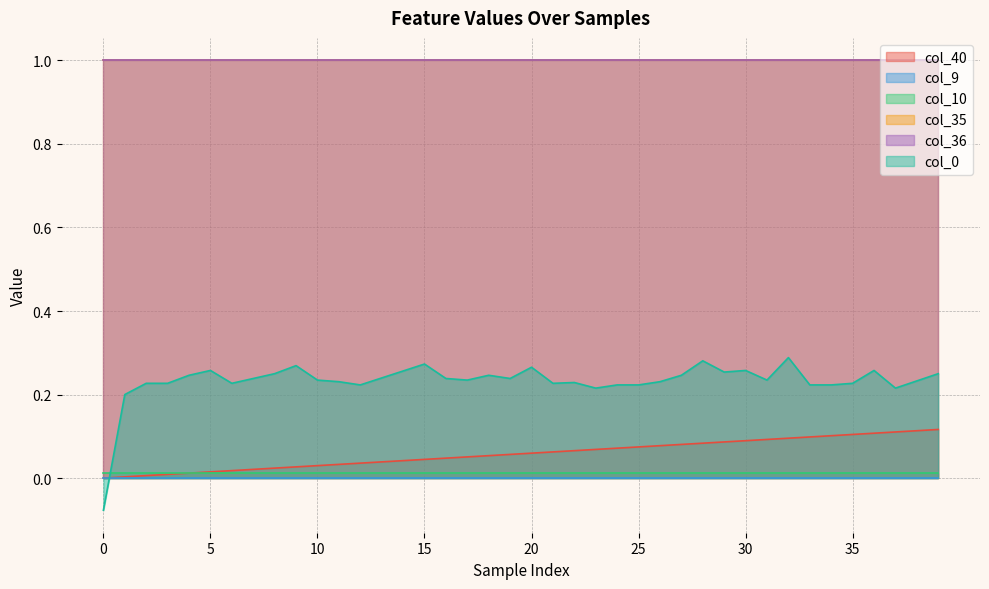

True or false: col_9 and col_35 intersect in this chart.

False